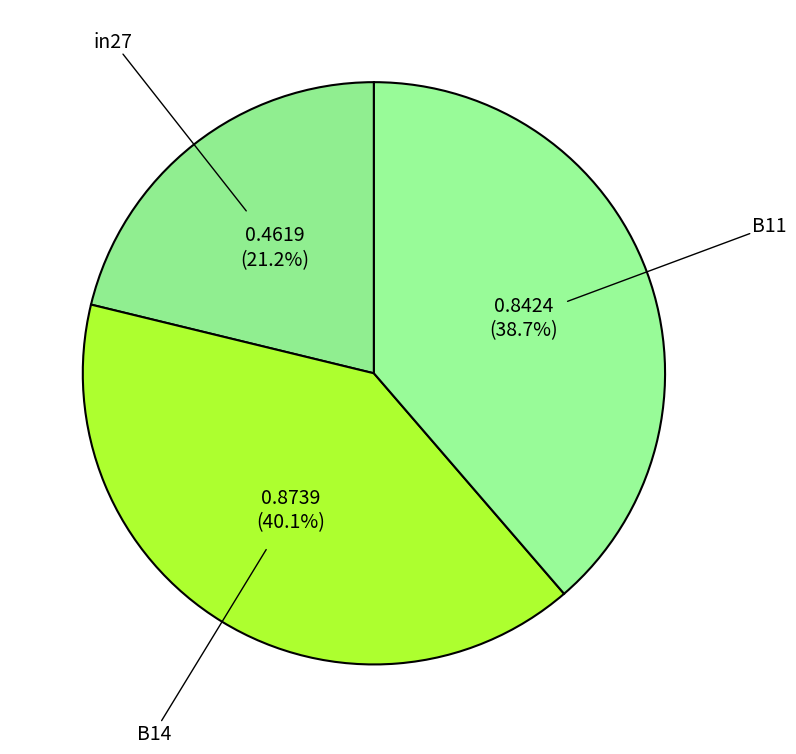

Is it true that B11 is 47% of the pie?

False